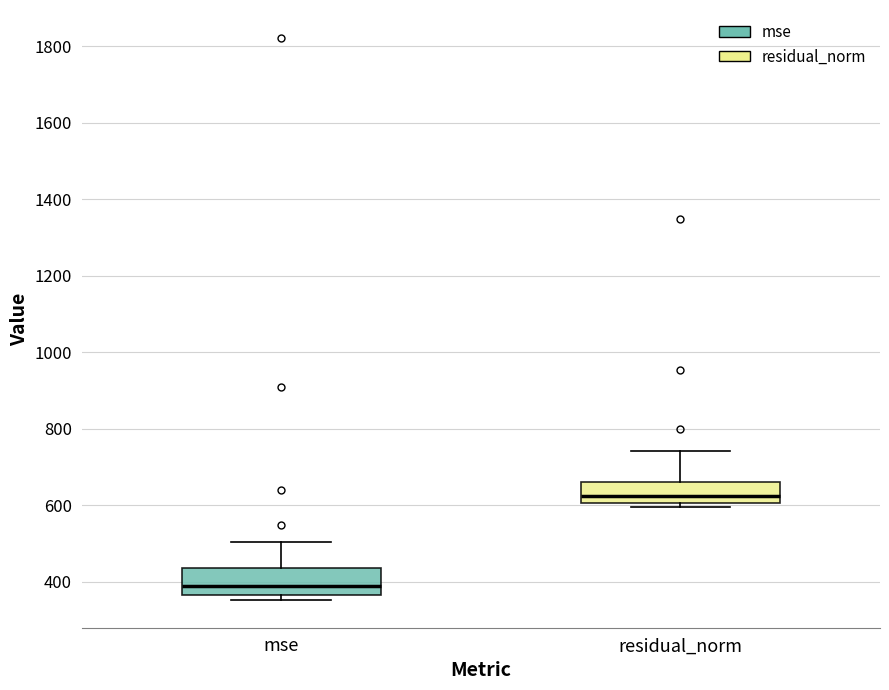

Where does the median line of the box for mse sit on the y-axis? The values are not printed on the chart, so give them approximately, as read against the axis.

380